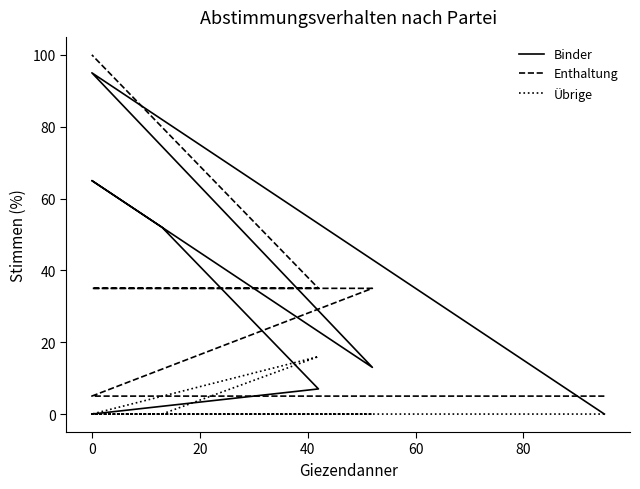

Which series has the largest total across all categories?

Binder